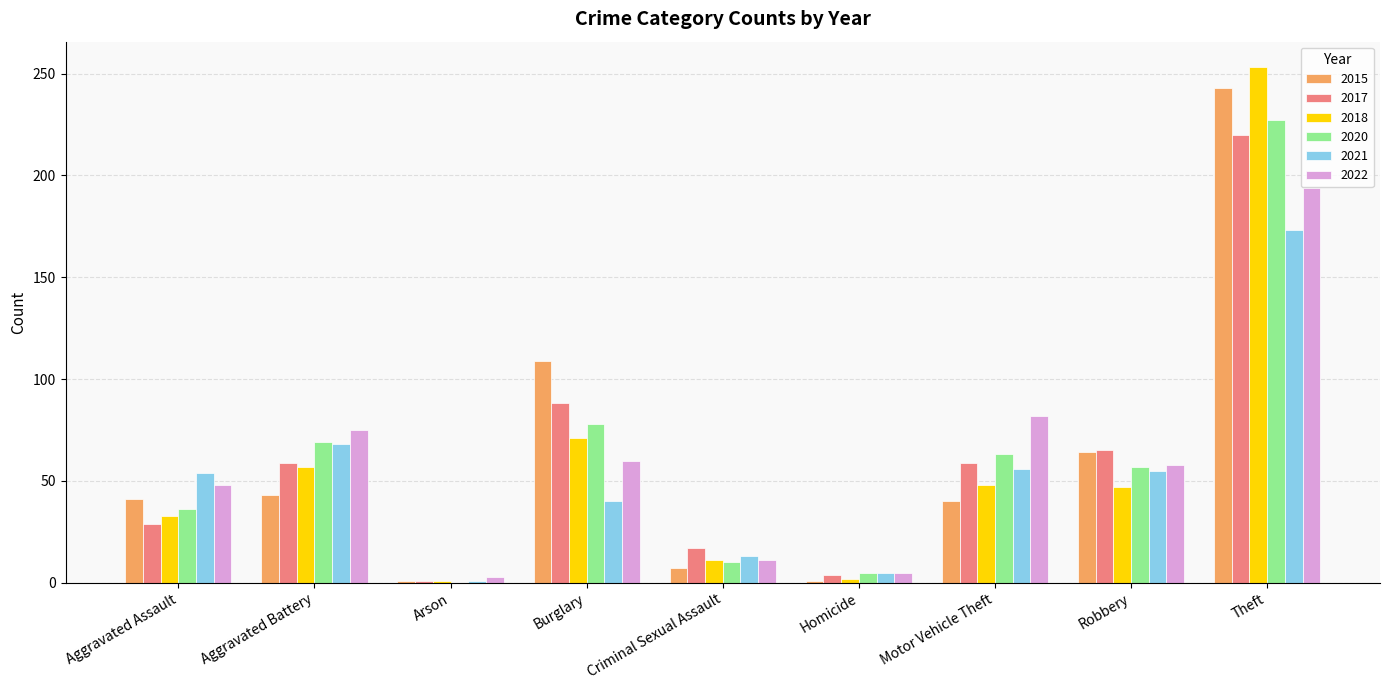

What is the total value across all series at Aggravated Battery?

371